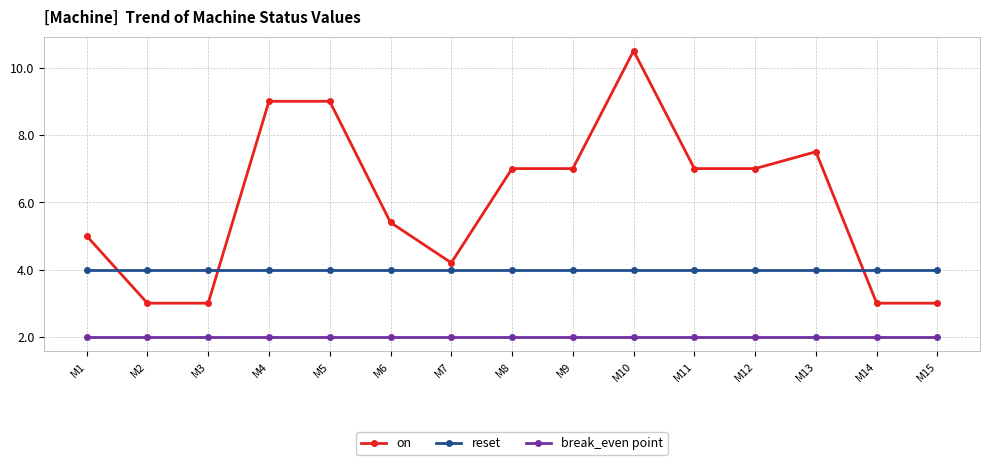

True or false: break_even point has a value of 0.9 at M11.

False